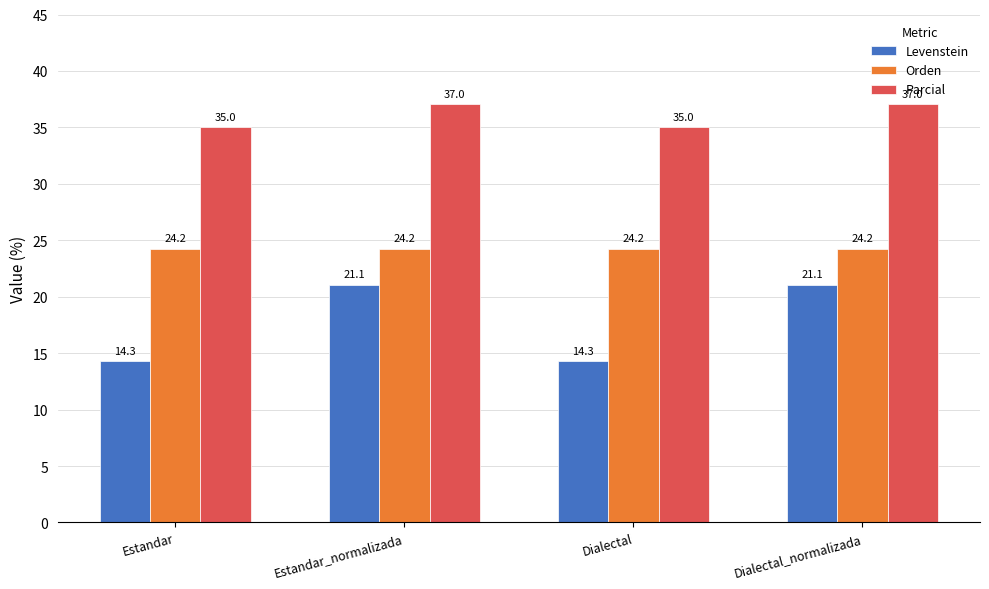

What is the total value across all series at Dialectal_normalizada?

82.3